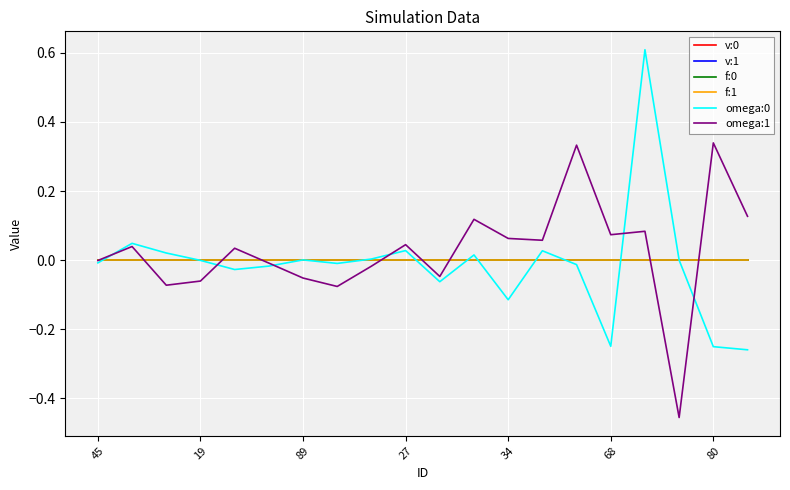

How many categories are shown in the chart?

20